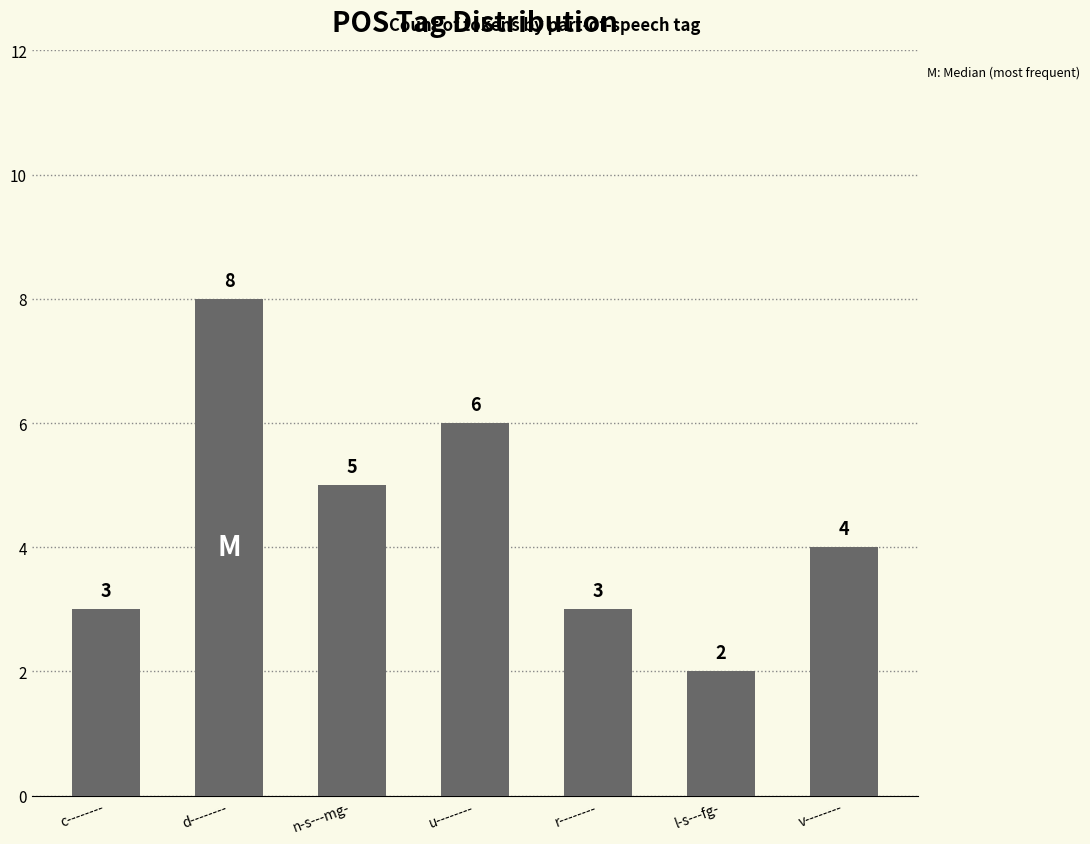

The chart shows a value of 6 at v--------. True or false?

False